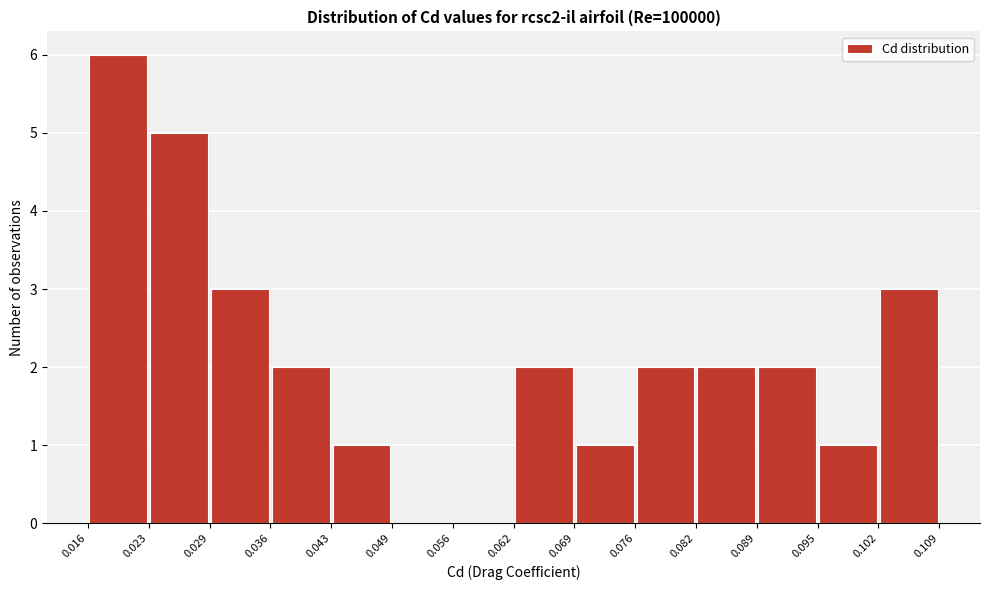

How tall is the bar that spans 0.095 to 0.102 on the x-axis? The values are not printed on the chart, so give them approximately, as read against the axis.

1